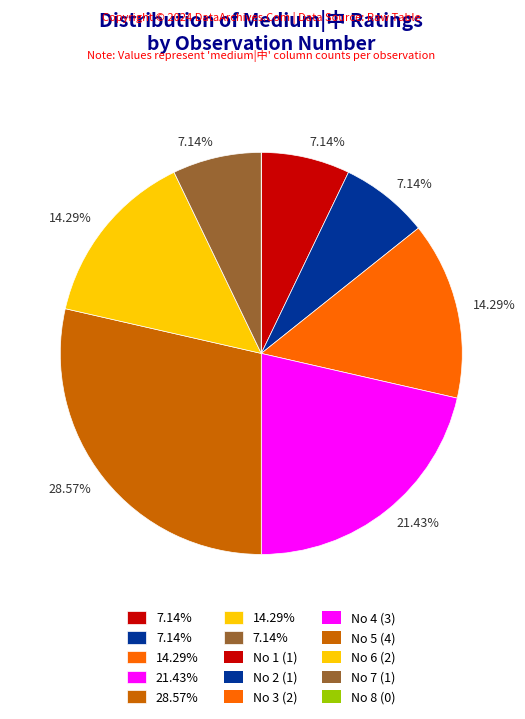

Is there any slice that represents more than half of the pie?

No